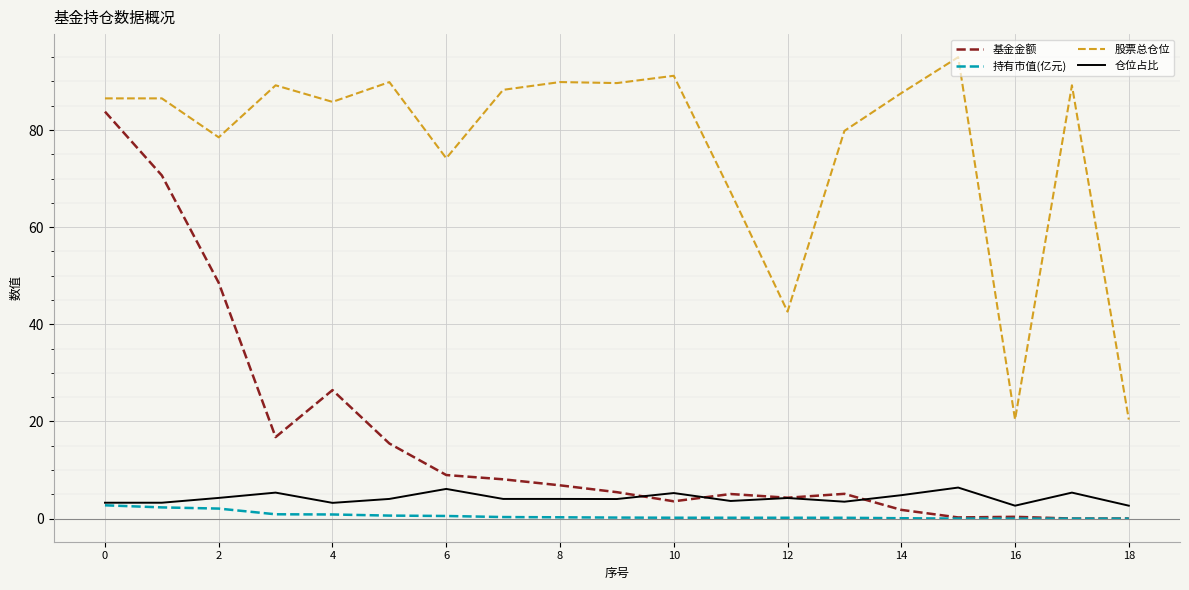

Which series has the largest total across all categories?

股票总仓位